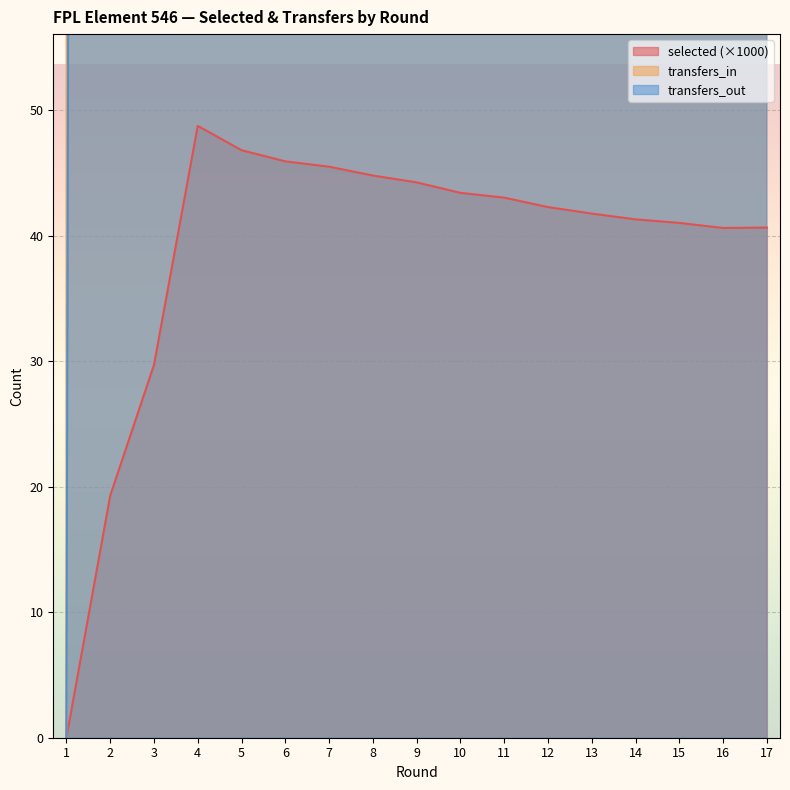

Reading right to left, transcribe all the data shown in this chart.

selected: 17=40.7	16=40.6	15=41.0	14=41.3	13=41.8	12=42.3	11=43.0	10=43.4	9=44.3	8=44.8	7=45.5	6=45.9	5=46.8	4=48.8	3=29.7	2=19.3	1=0.0
transfers_in: 17=902.0	16=1013.0	15=875.0	14=789.0	13=1297.0	12=1425.0	11=1279.0	10=1845.0	9=1294.0	8=2000.0	7=2157.0	6=3364.0	5=4067.0	4=20306.0	3=9316.0	2=9318.0	1=0.0
transfers_out: 17=902.0	16=1013.0	15=875.0	14=789.0	13=1297.0	12=1425.0	11=1279.0	10=1845.0	9=1294.0	8=2000.0	7=2157.0	6=3364.0	5=4067.0	4=8287.0	3=3615.0	2=1397.0	1=0.0